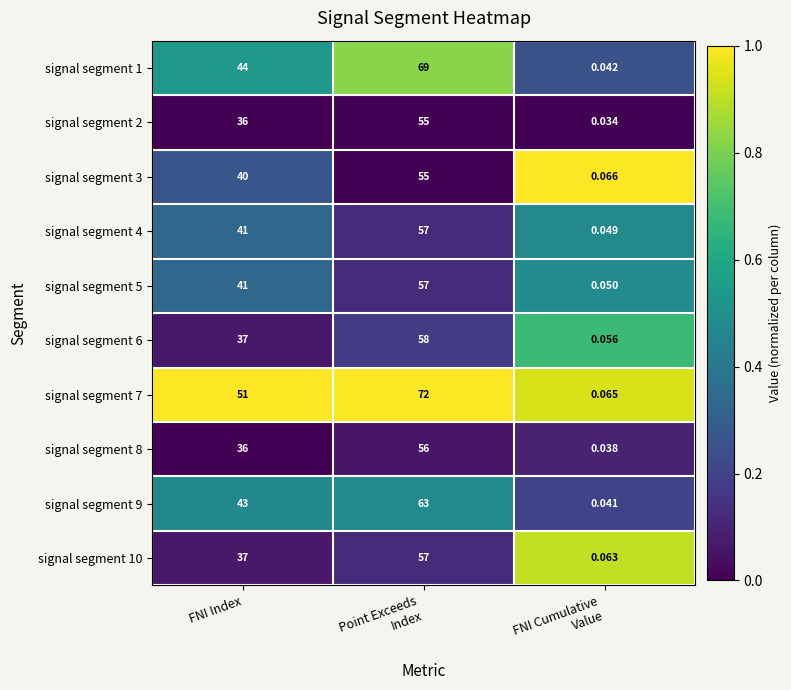

Where is signal segment 4 nearest to the value 28?

FNI Index